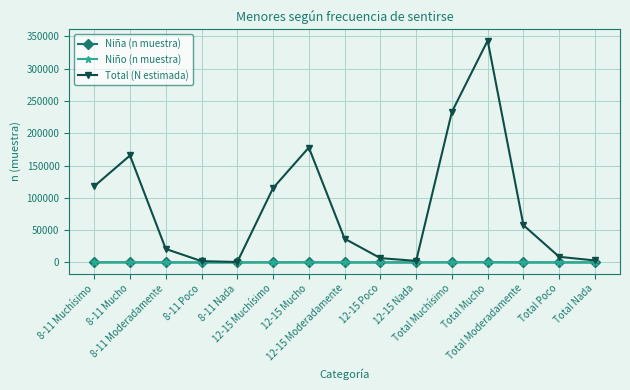

Which series has the largest range (max minus min)?

Total (N estimada)